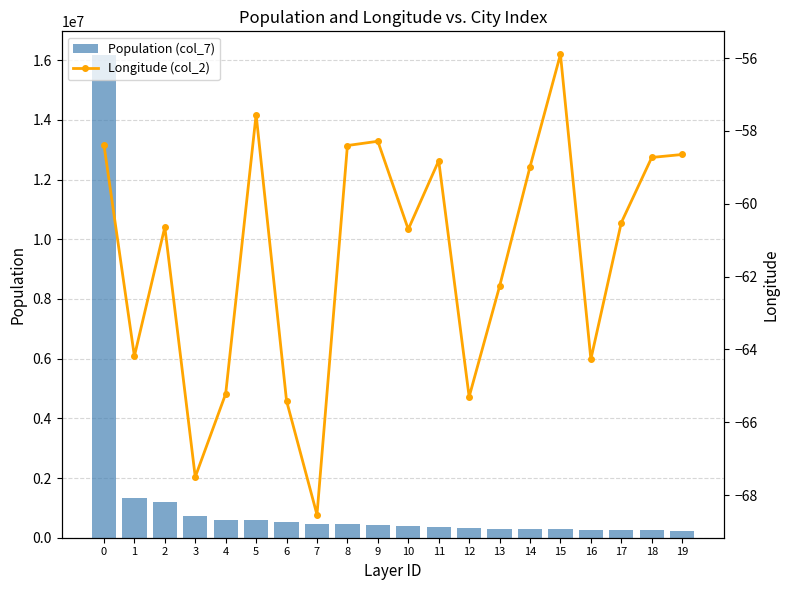

Which series has the largest range (max minus min)?

Population (col_7)